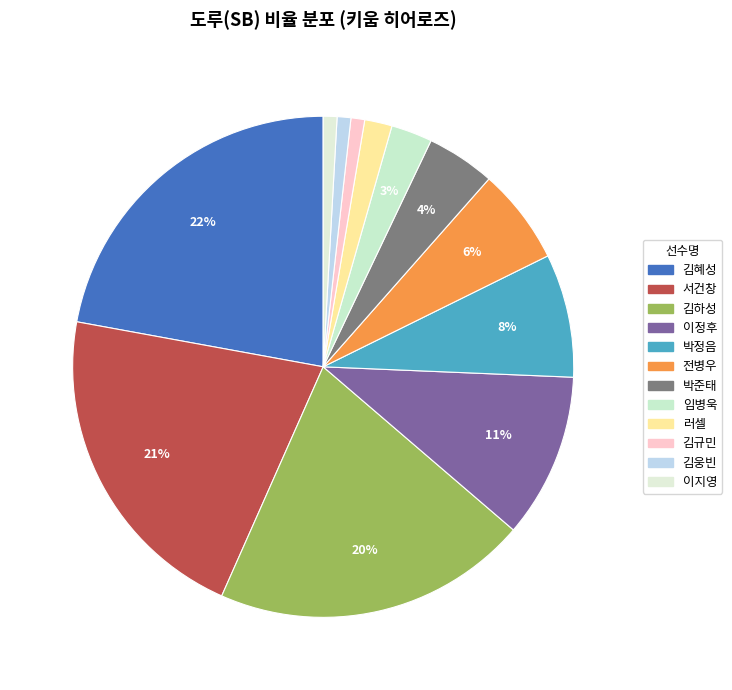

Is there a majority slice in this chart?

No